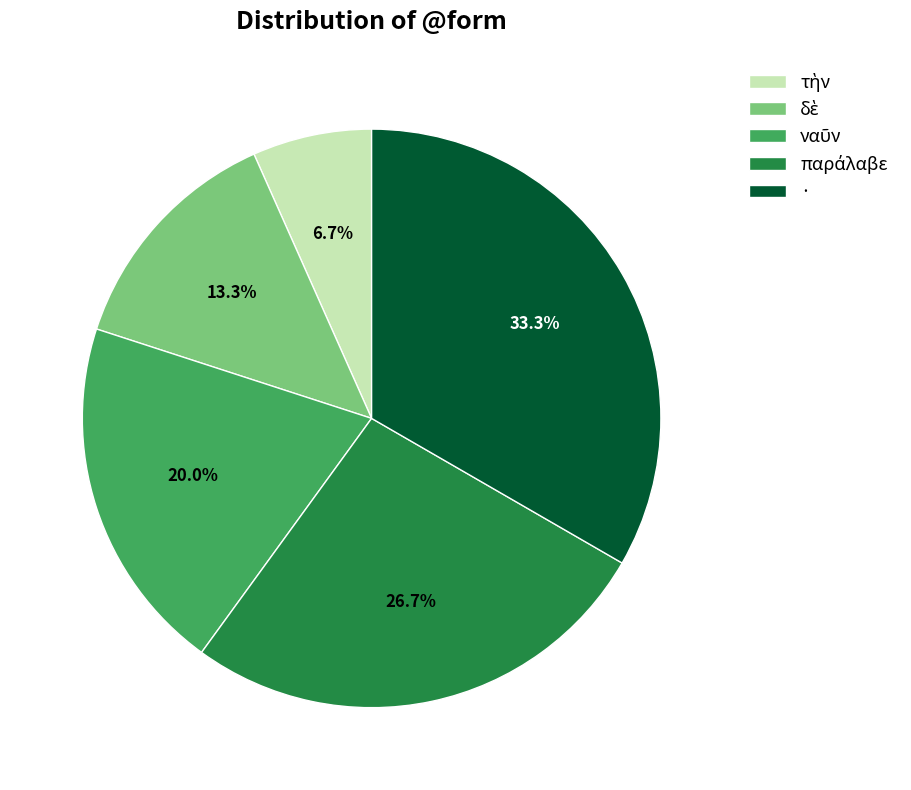

What is the largest slice in the pie chart?

·